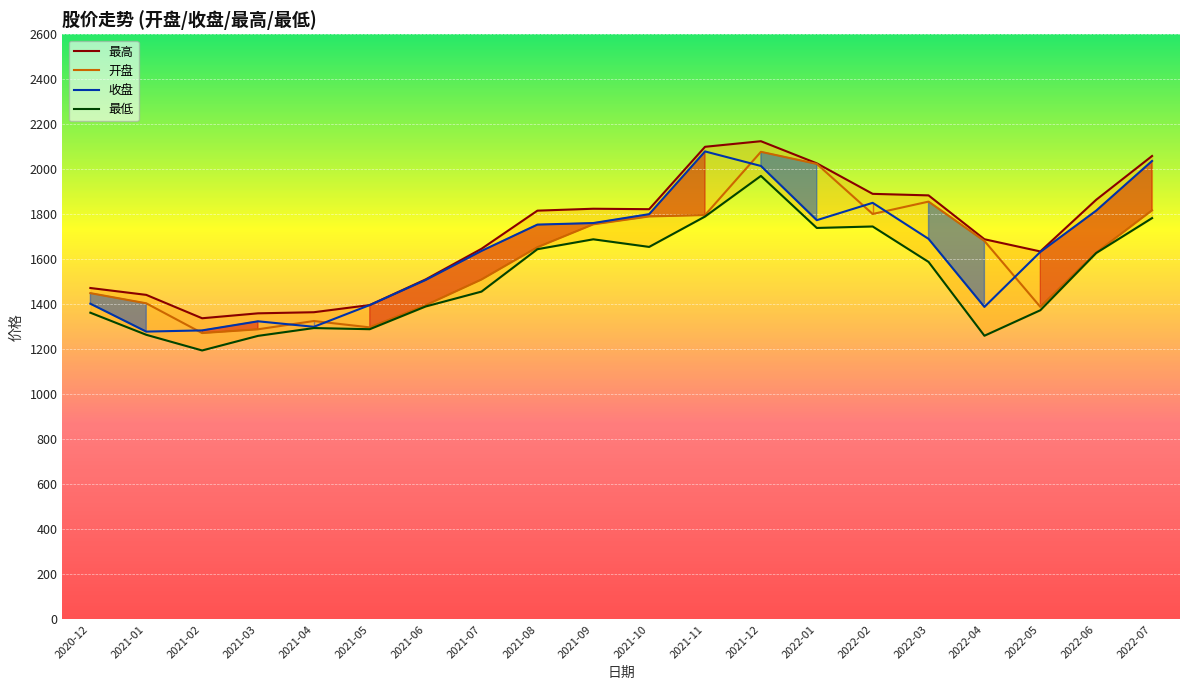

Reading left to right, transcribe all the data shown in this chart.

开盘: 1449.8	1404.6	1272.5	1289.2	1325.9	1297.7	1396.0	1510.4	1653.7	1755.5	1790.6	1796.8	2077.8	2024.0	1801.6	1856.5	1681.7	1388.9	1629.5	1817.8
收盘: 1402.8	1279.0	1284.3	1324.7	1300.3	1396.9	1508.2	1637.4	1754.3	1761.3	1800.7	2079.5	2014.9	1774.0	1851.2	1691.0	1388.6	1632.8	1816.4	2037.1
最高: 1472.7	1442.1	1338.2	1360.1	1365.0	1396.9	1510.9	1647.0	1816.4	1824.8	1822.8	2100.1	2124.9	2026.6	1891.0	1884.2	1689.3	1635.1	1864.7	2059.2
最低: 1362.9	1264.7	1195.1	1260.0	1294.7	1289.6	1390.5	1456.7	1645.1	1689.0	1655.2	1790.2	1970.7	1739.5	1746.0	1588.5	1260.5	1373.8	1628.0	1783.2